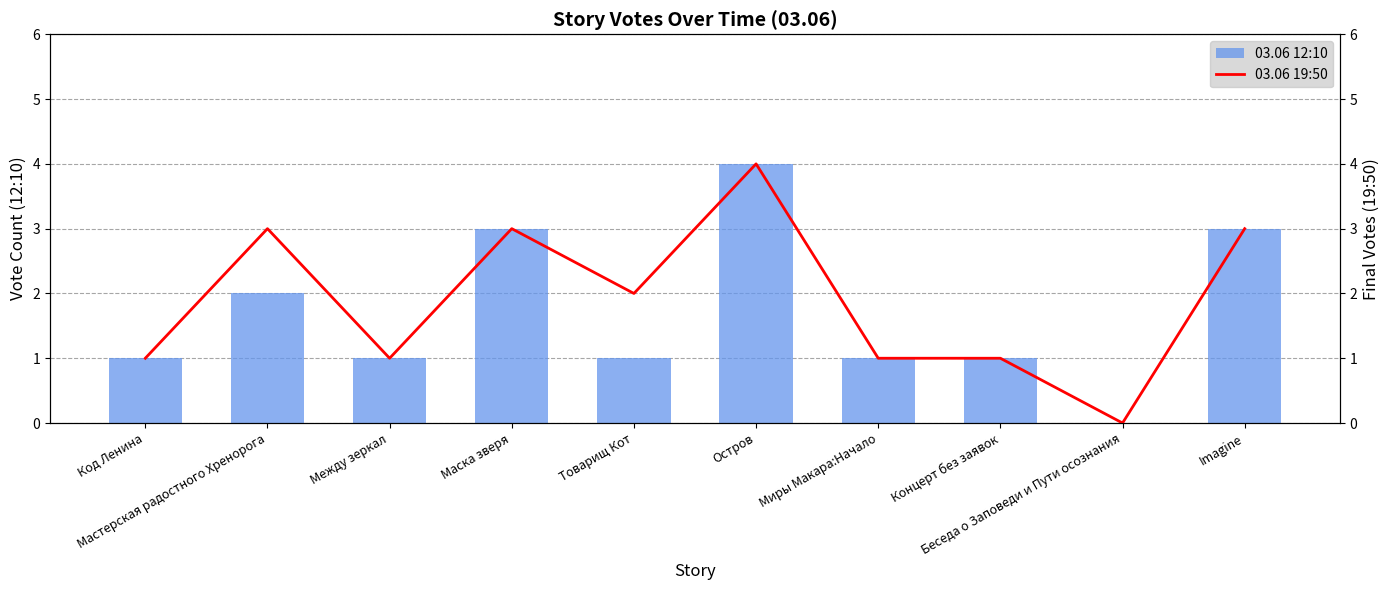

How many series are shown in this chart?

2